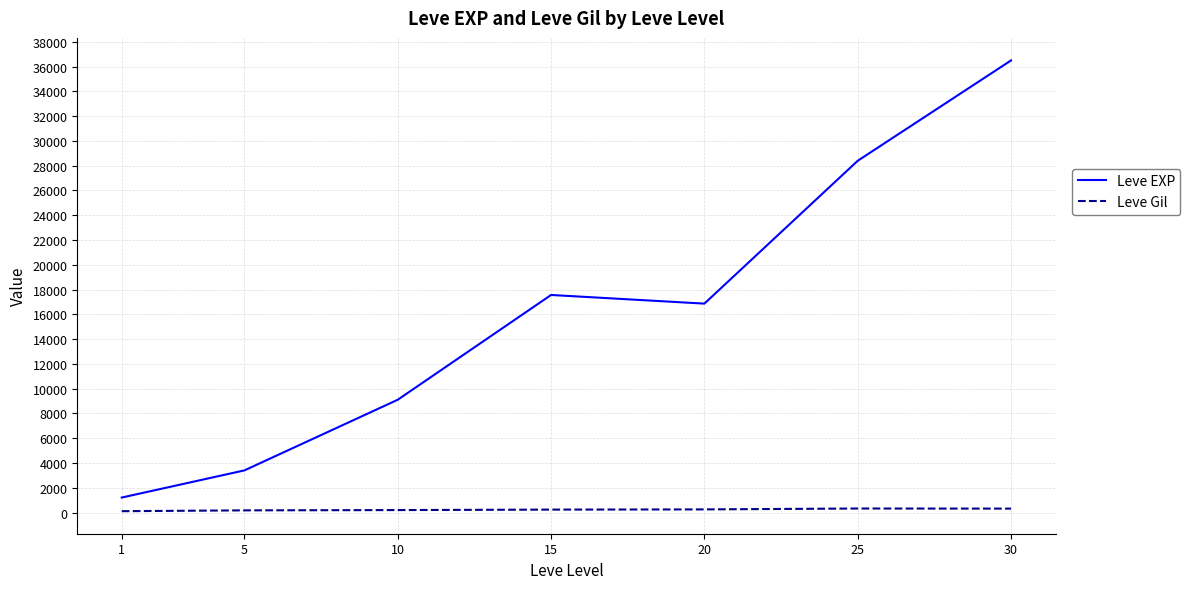

List the series in order of their peak value, lowest first.

Leve Gil, Leve EXP